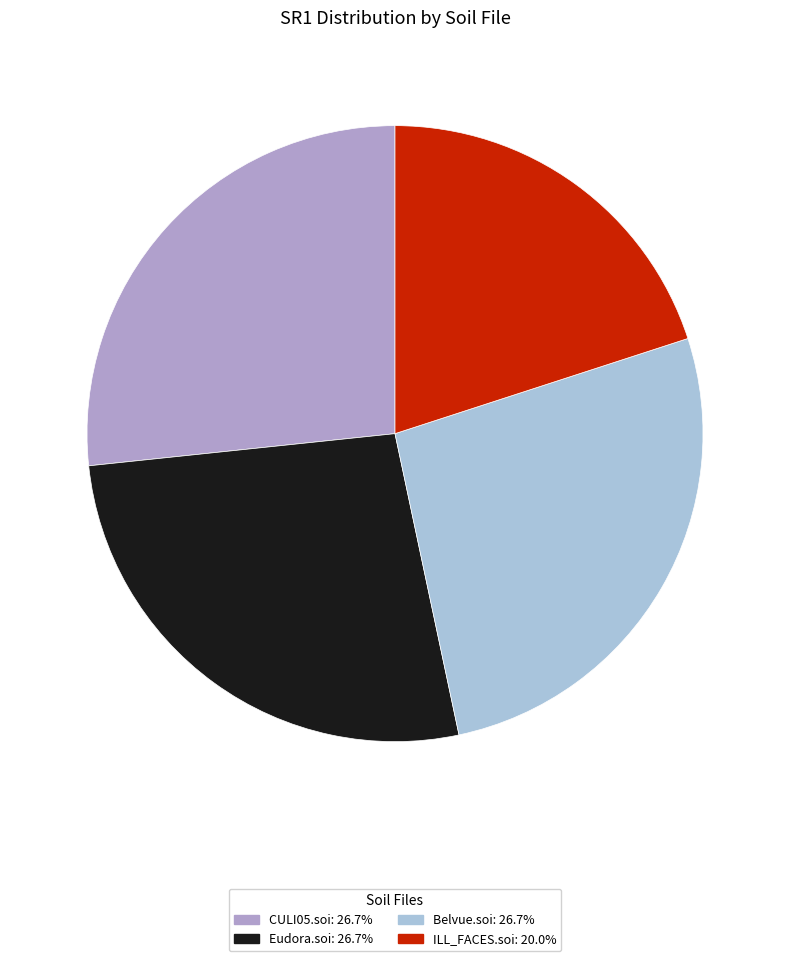

How many slices are in this pie chart?

4